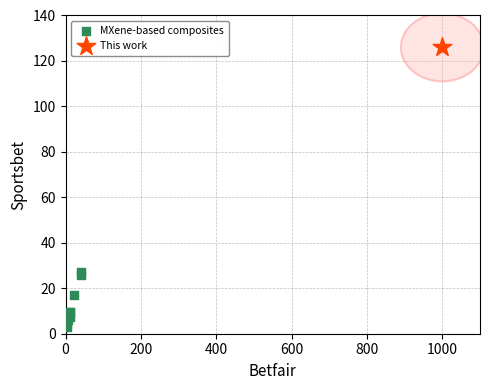

What are all the series names shown in the legend?

MXene-based composites, This work